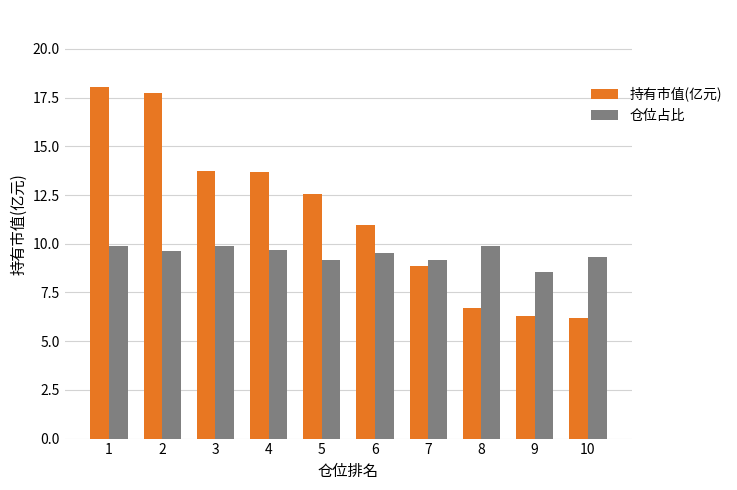

What is the approximate value of 仓位占比 at 2?

9.6